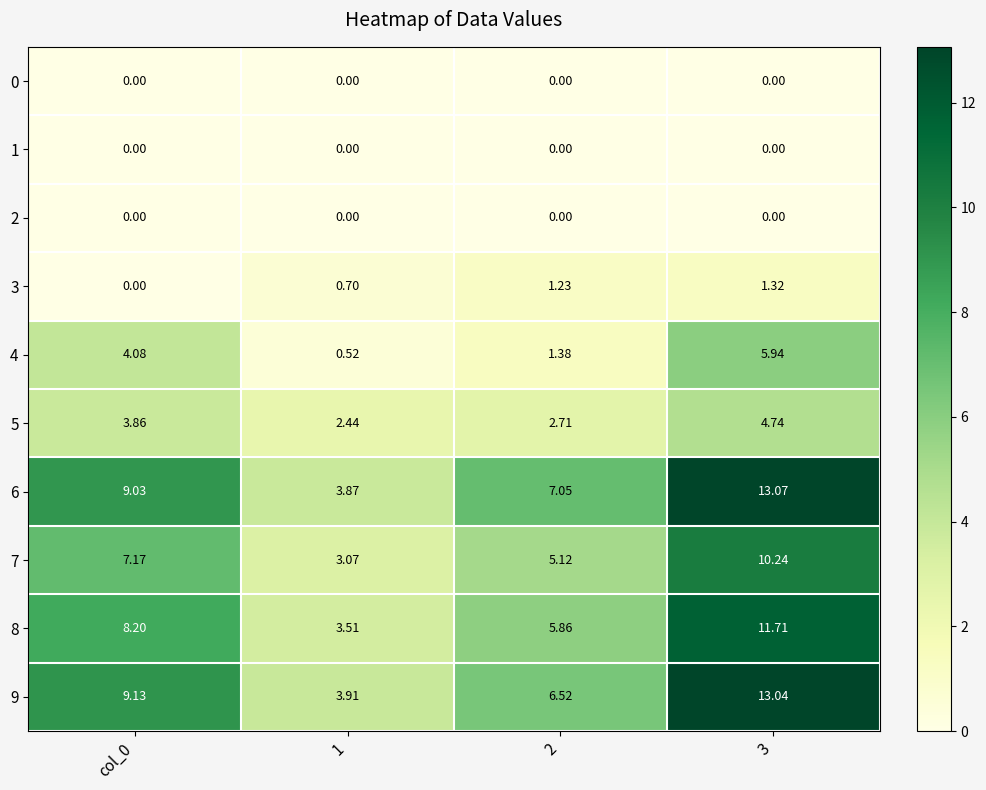

Is the value of 1 at 3 greater than the value of 5 at 3?

No